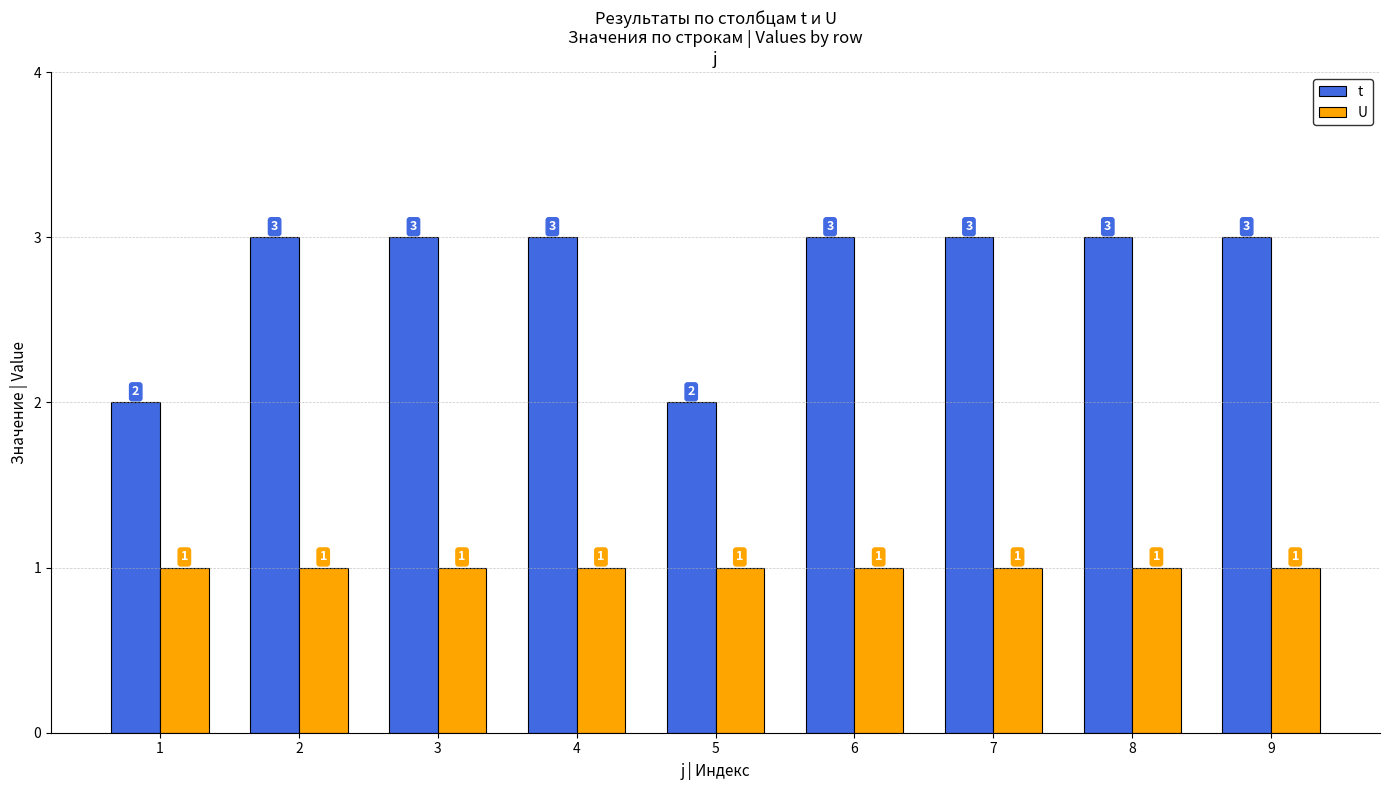

At 1, list the series in order from smallest to largest.

U, t